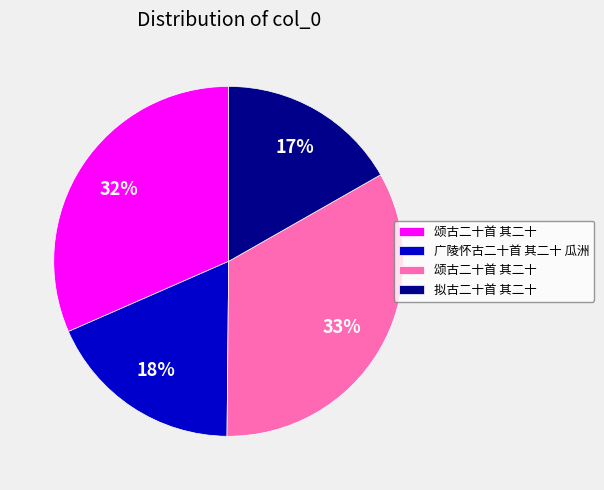

How many segments does this pie chart have?

4